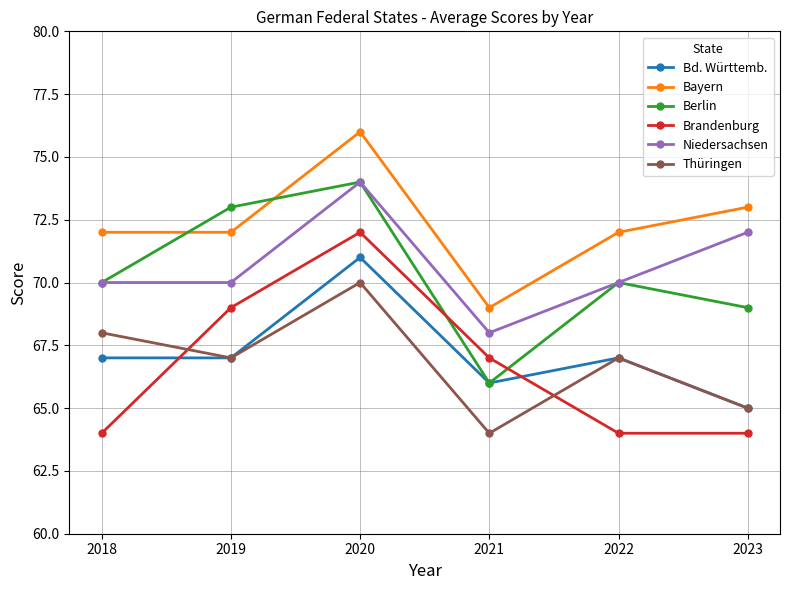

Is the value of Thüringen at 2019 greater than the value of Bayern at 2019?

No